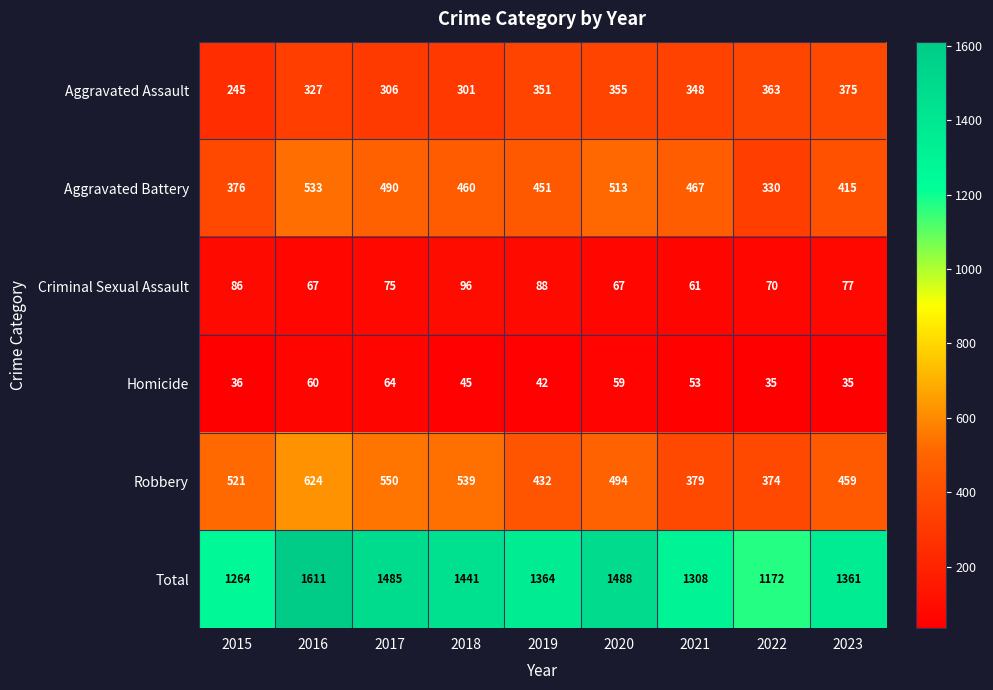

How many distinct data groups are displayed?

6